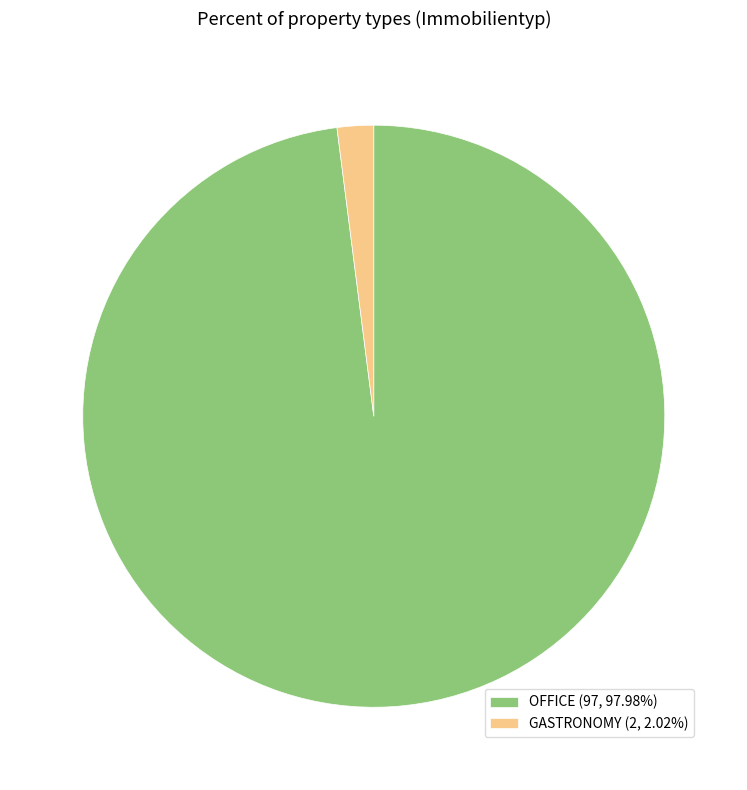

Is there any slice that represents more than half of the pie?

Yes